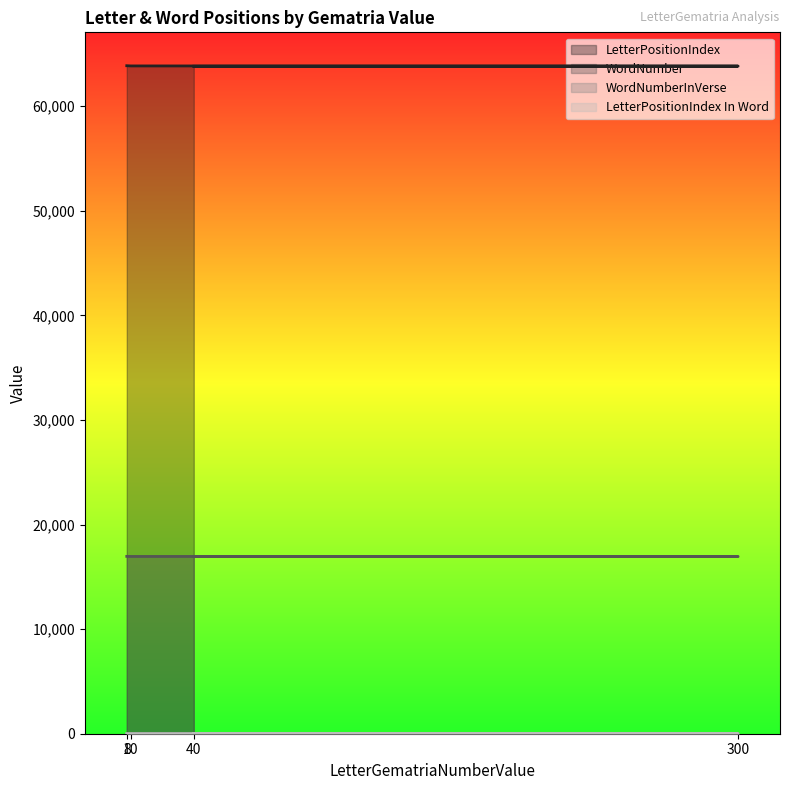

True or false: WordNumber and WordNumberInVerse cross at least once.

False